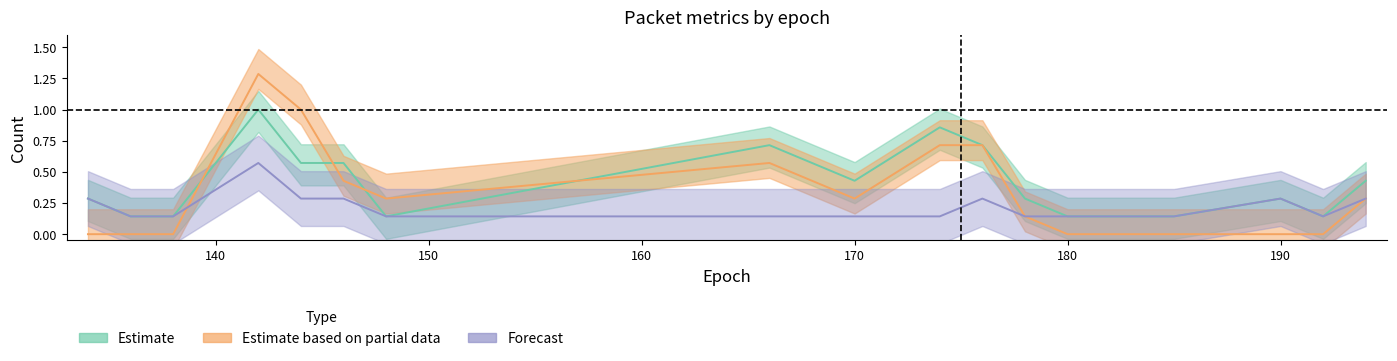

Between 183 and 138, which is larger?

183